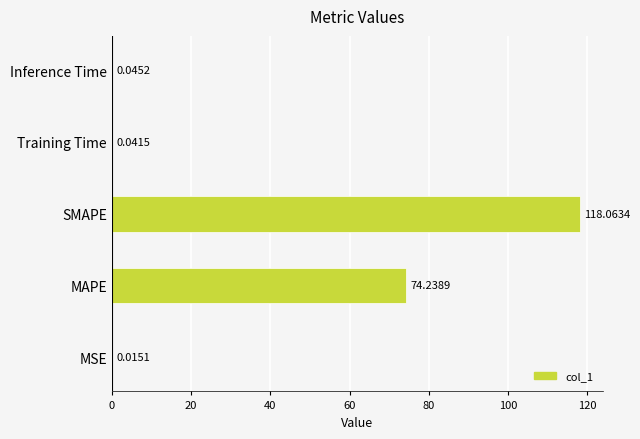

At which label is the value closest to 59?

MAPE